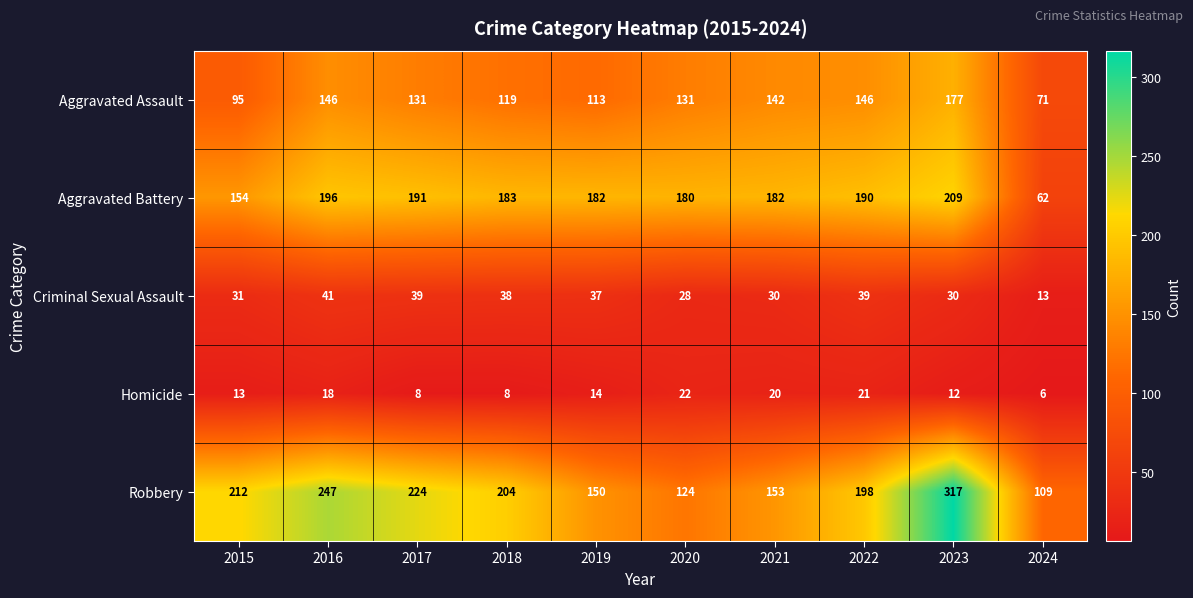

What is the sum of all Robbery values?

1938